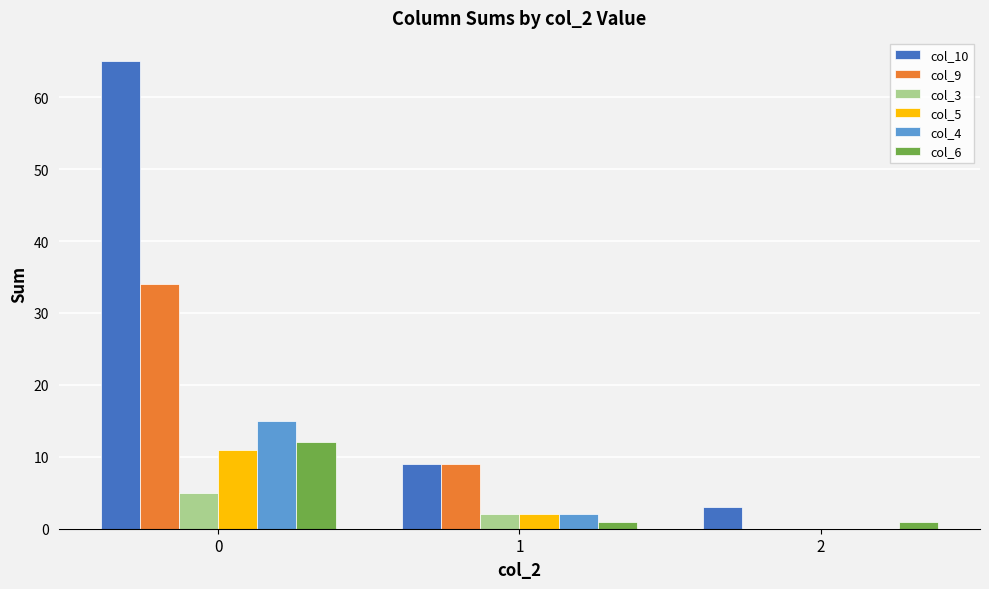

Which series has the largest total across all categories?

col_10